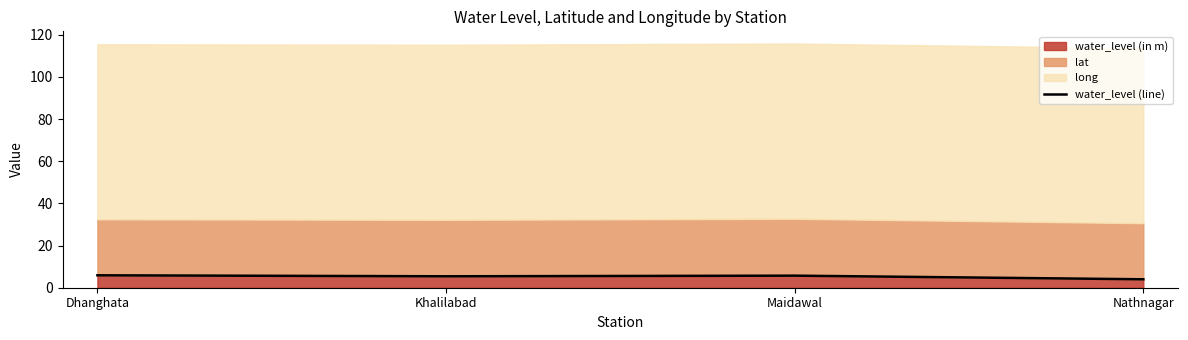

Rank the categories by value from highest to lowest.

Dhanghata, Maidawal, Khalilabad, Nathnagar